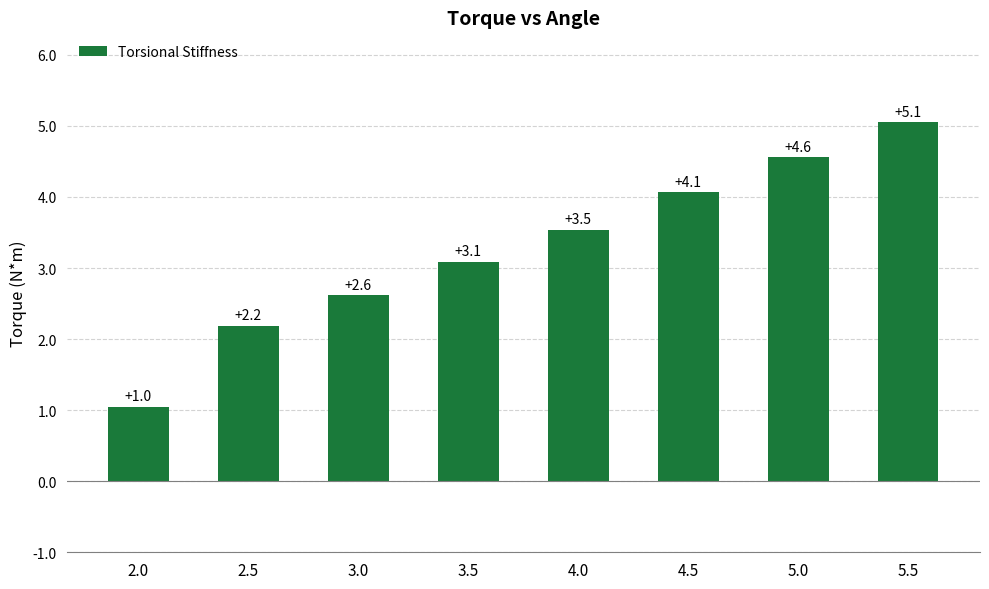

What is the sum of the values at 2.5 and 2.0?

3.2